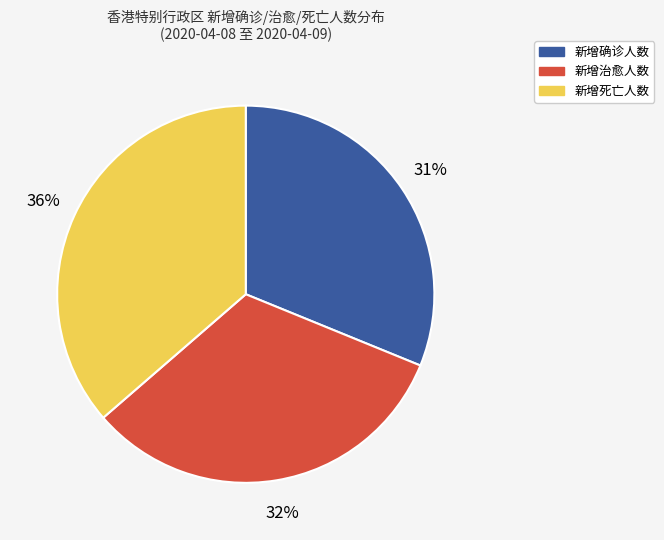

To the nearest percent, what is the average slice percentage?

33%